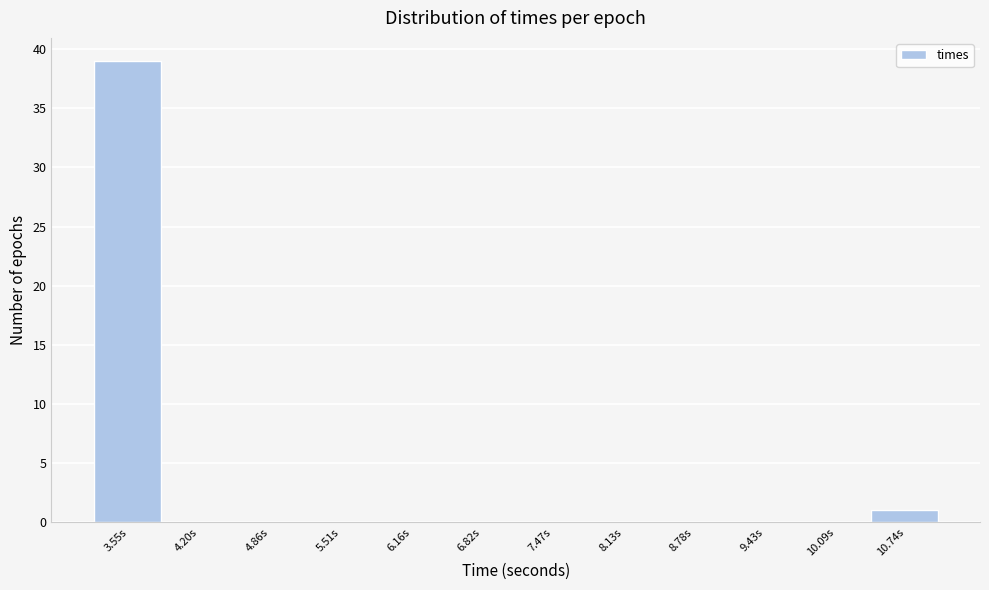

Reading left to right, extract all data points from this chart.

3.55s=39	4.20s=0	4.86s=0	5.51s=0	6.16s=0	6.82s=0	7.47s=0	8.13s=0	8.78s=0	9.43s=0	10.09s=0	10.74s=1